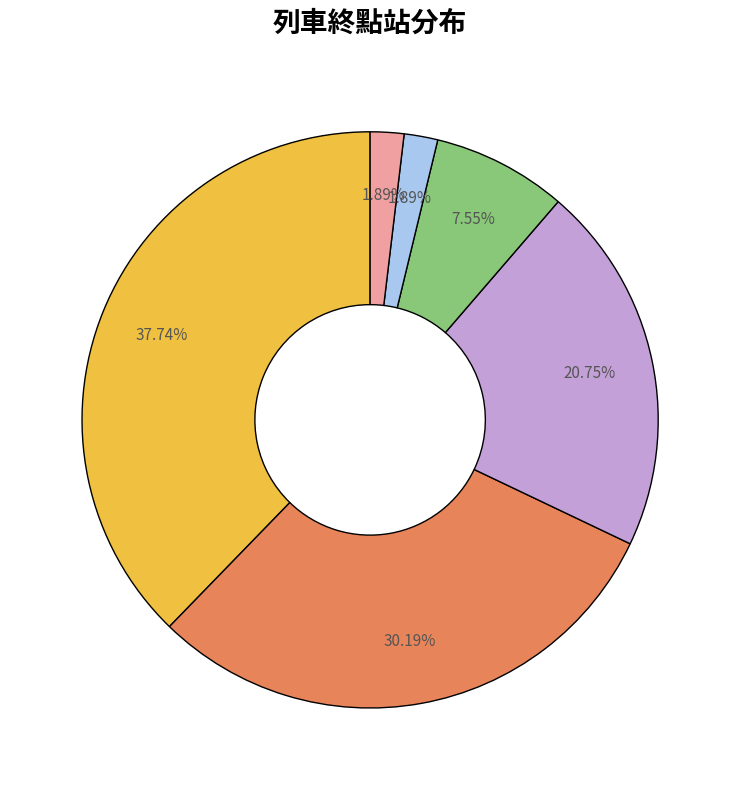

Count the number of slices in the pie.

6